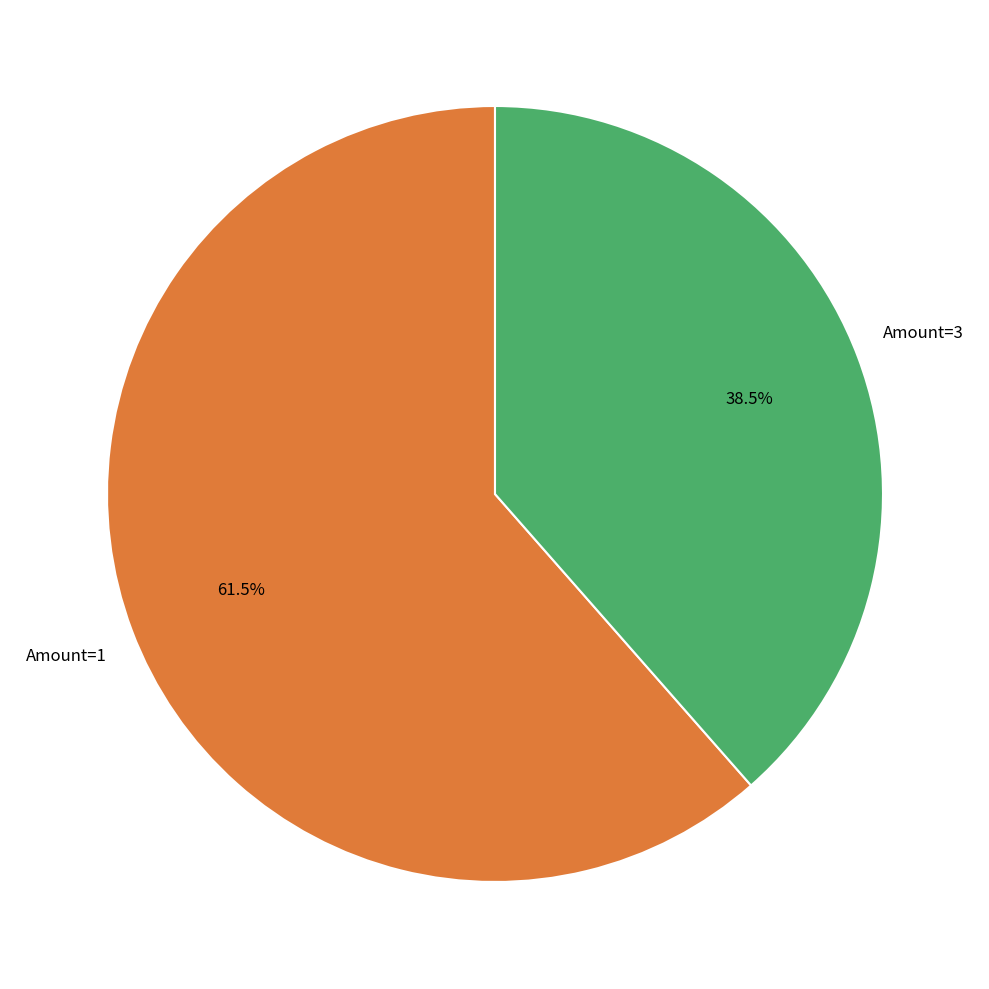

Which category has the smallest portion of the pie?

Amount=3